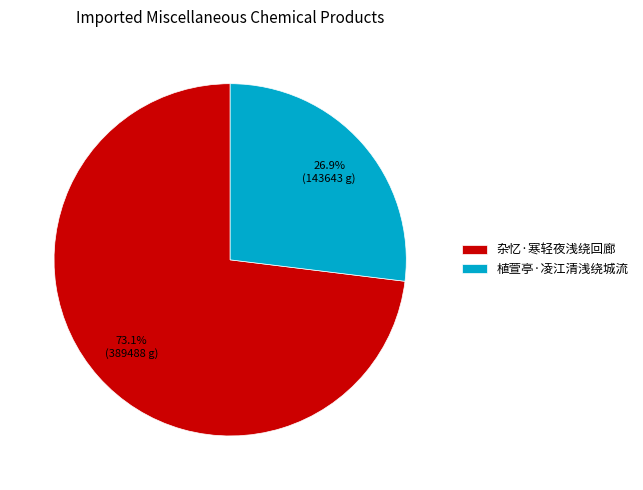

Is there any slice that represents more than half of the pie?

Yes